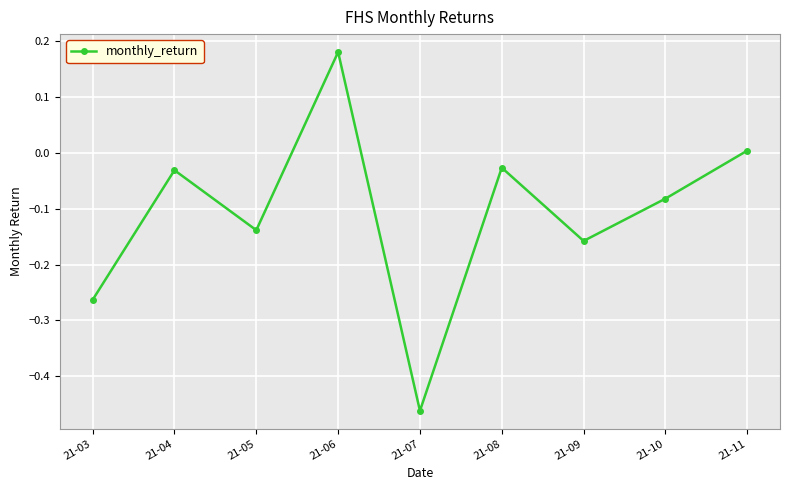

The value at 21-11 is 0.0. True or false?

True